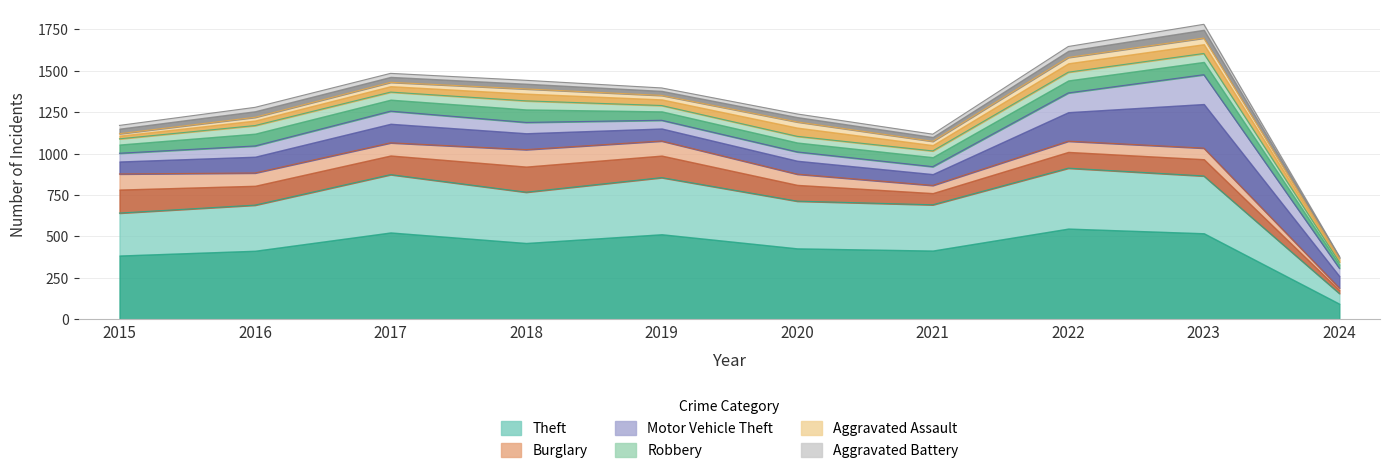

What are all the series names shown in the legend?

Theft, Burglary, Motor Vehicle Theft, Robbery, Aggravated Assault, Aggravated Battery